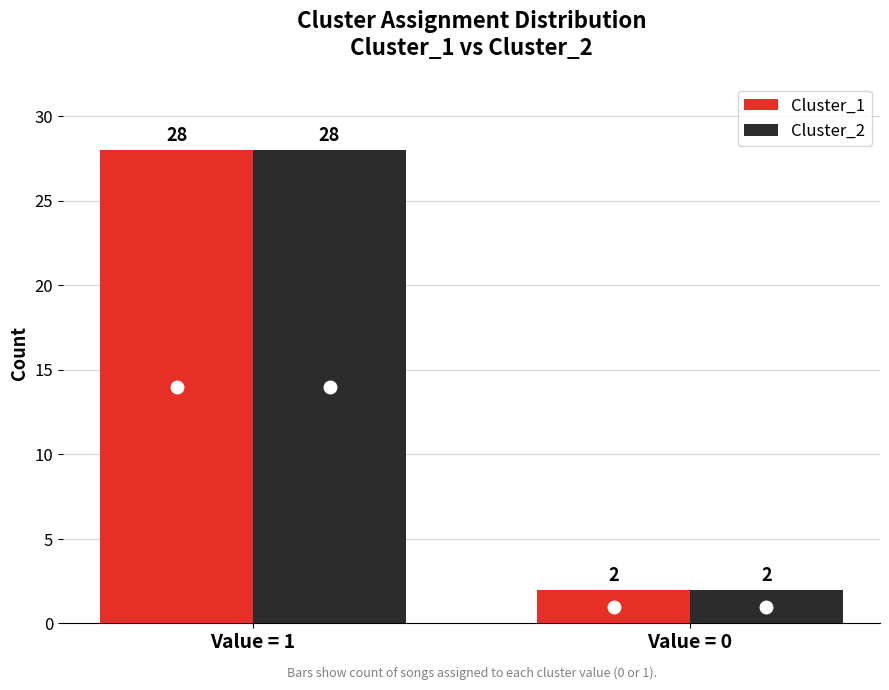

The Cluster_2 series shows 2 at Value = 0. True or false?

True